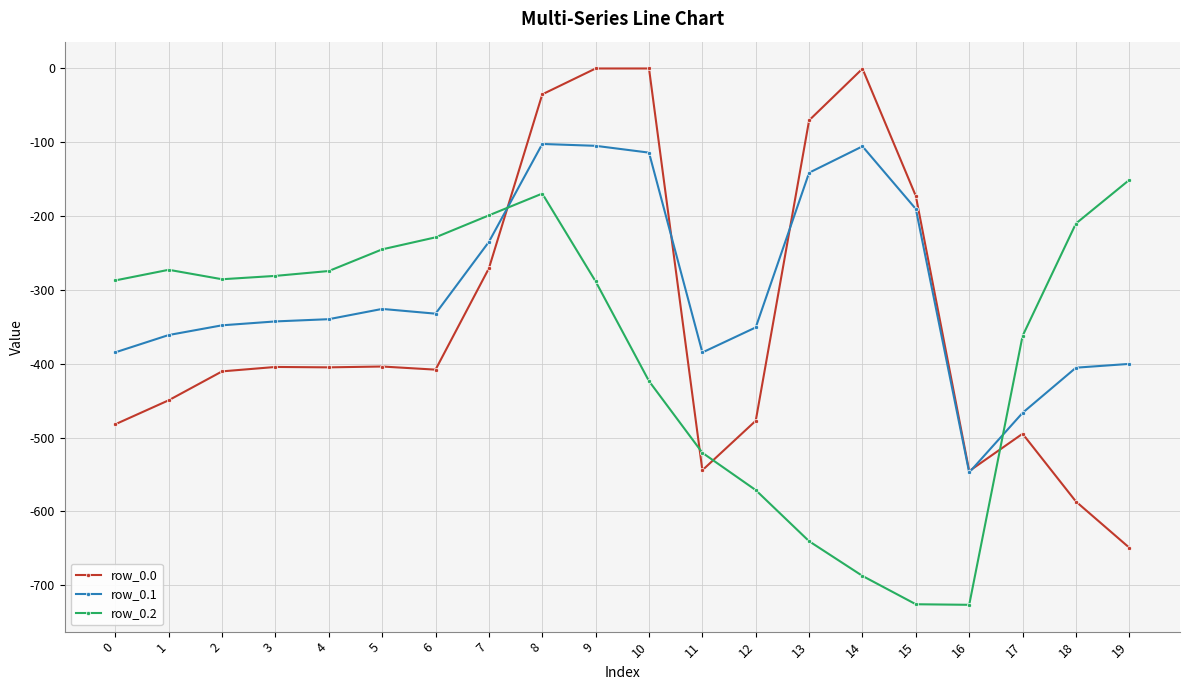

Between 5 and 7, which series saw the biggest shift?

row_0.0